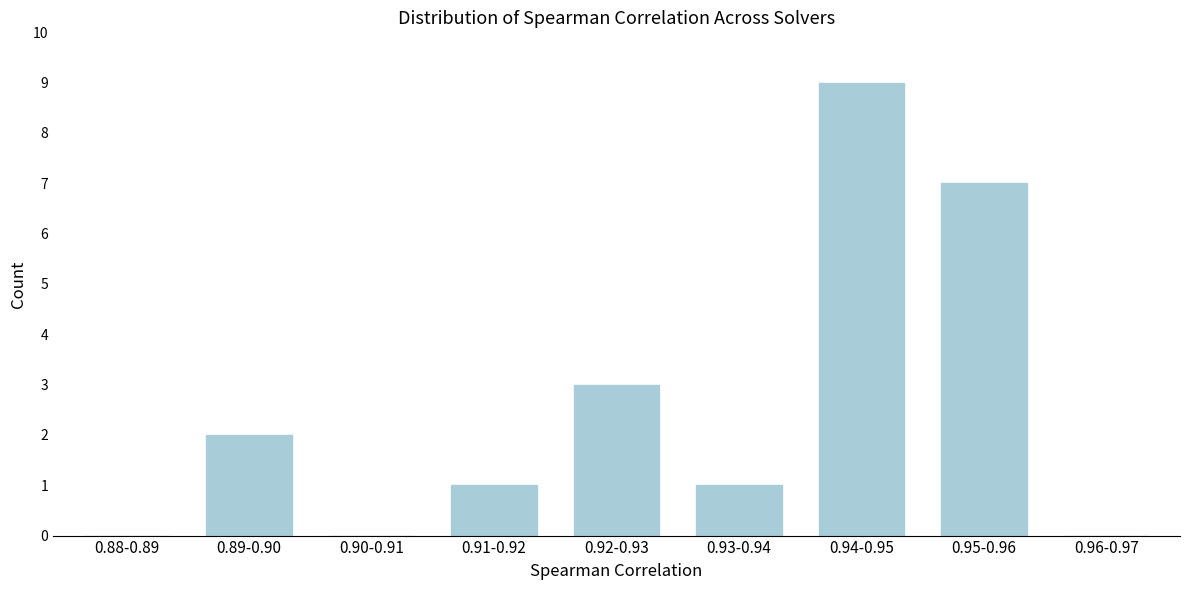

Reading left to right, transcribe all the data shown in this chart.

0.88-0.89=0	0.89-0.90=2	0.90-0.91=0	0.91-0.92=1	0.92-0.93=3	0.93-0.94=1	0.94-0.95=9	0.95-0.96=7	0.96-0.97=0